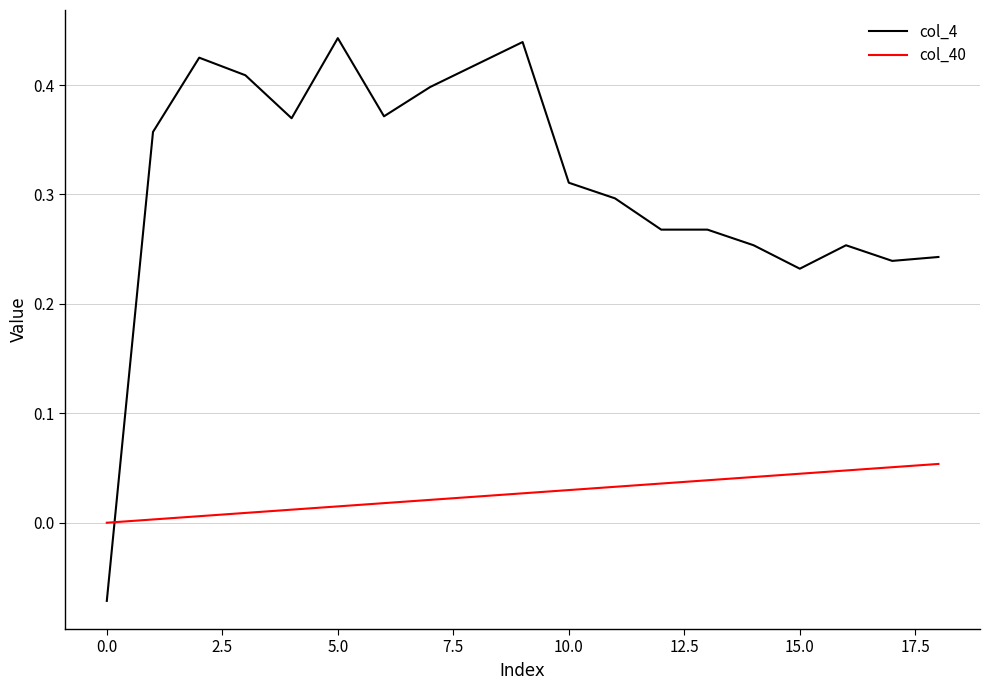

Which series has the largest total across all categories?

col_4